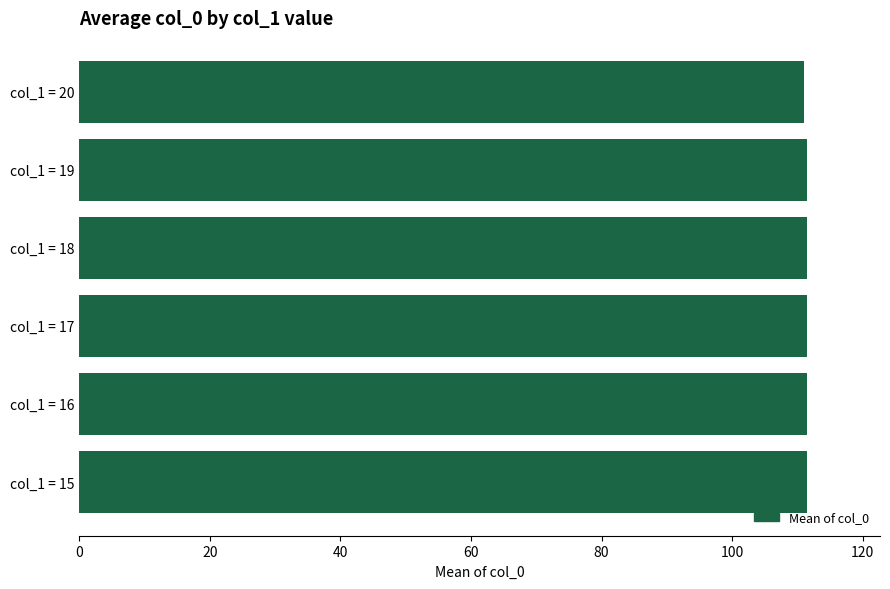

Reading bottom to top, list all the values displayed in this chart.

col_1 = 15=111.5	col_1 = 16=111.5	col_1 = 17=111.5	col_1 = 18=111.5	col_1 = 19=111.5	col_1 = 20=111.0